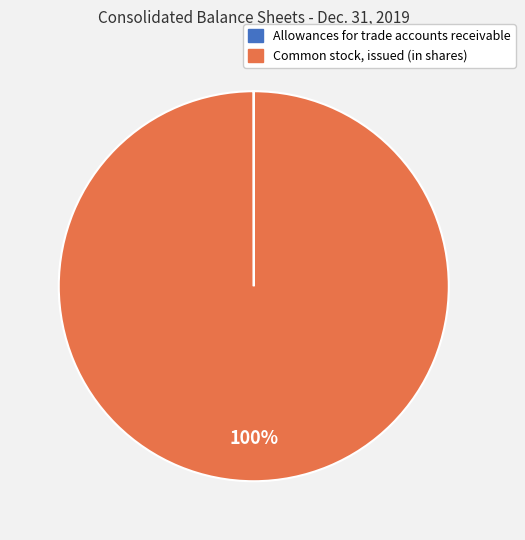

Does any single category account for the majority?

Yes